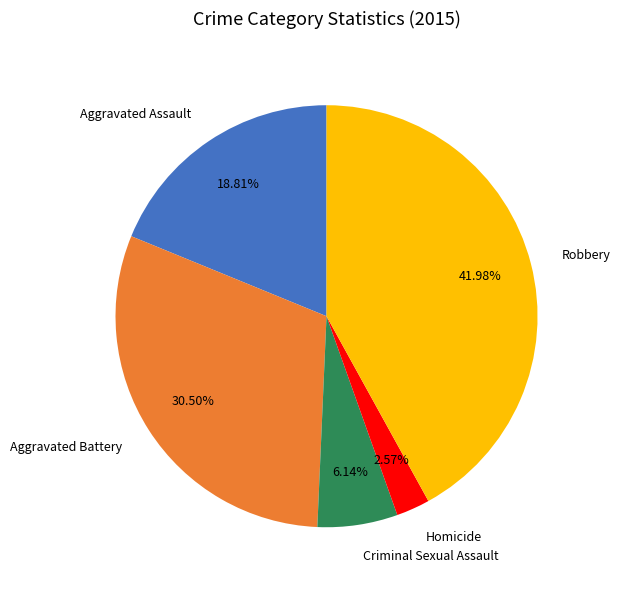

How much of the chart is everything except Aggravated Assault?

81.2%